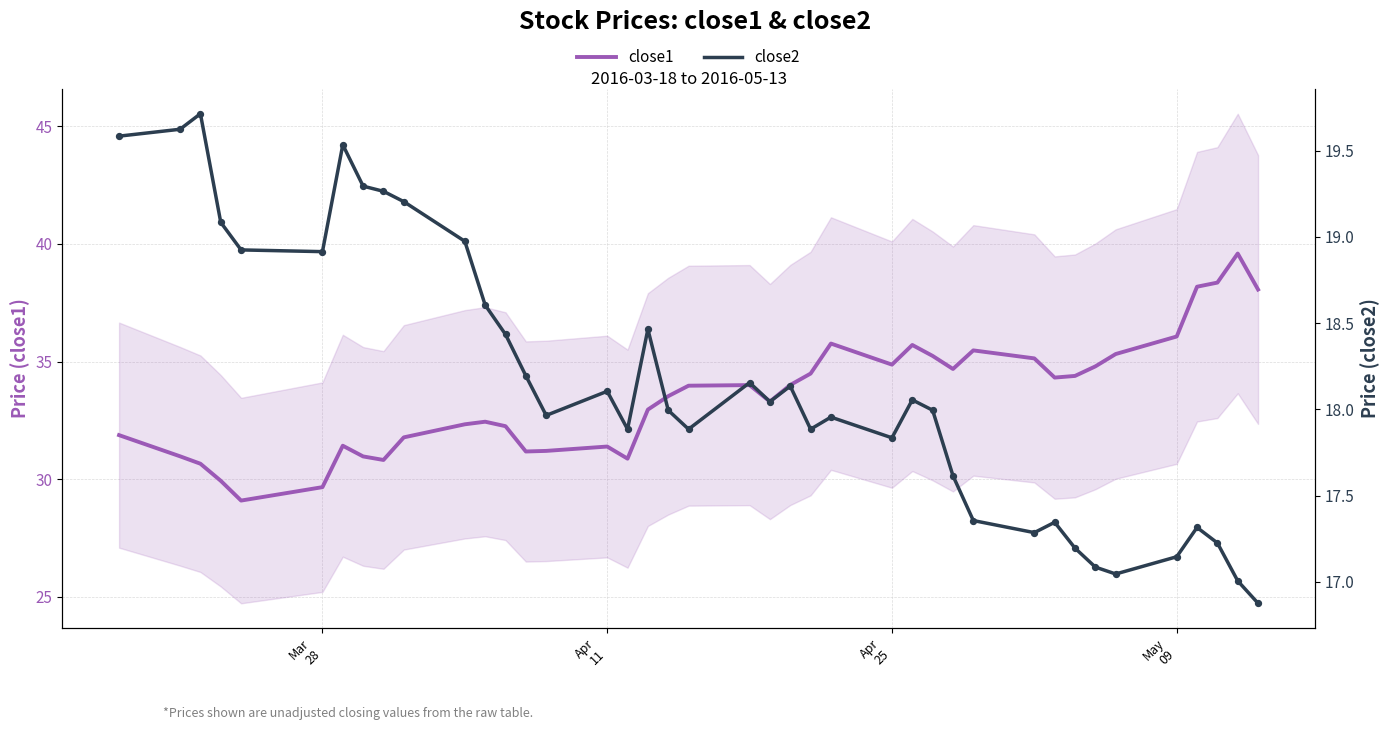

What is the minimum value for close1?

29.1